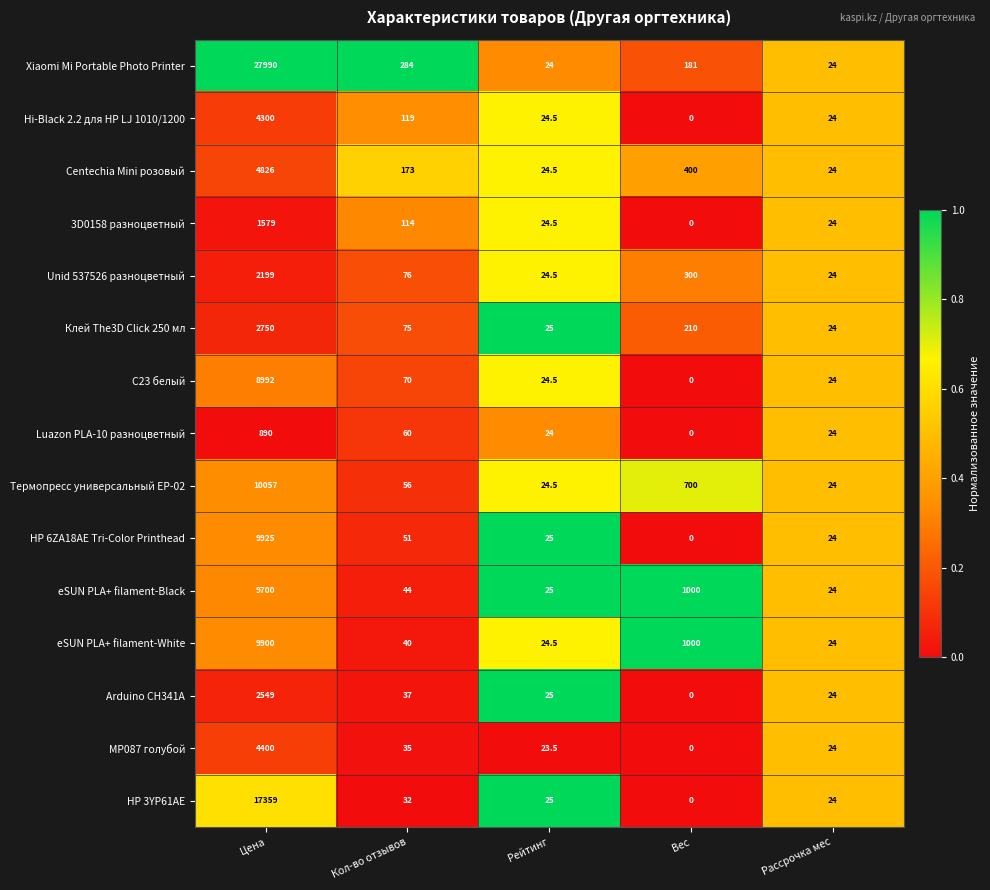

At which label does Arduino CH341A first exceed 25?

Цена